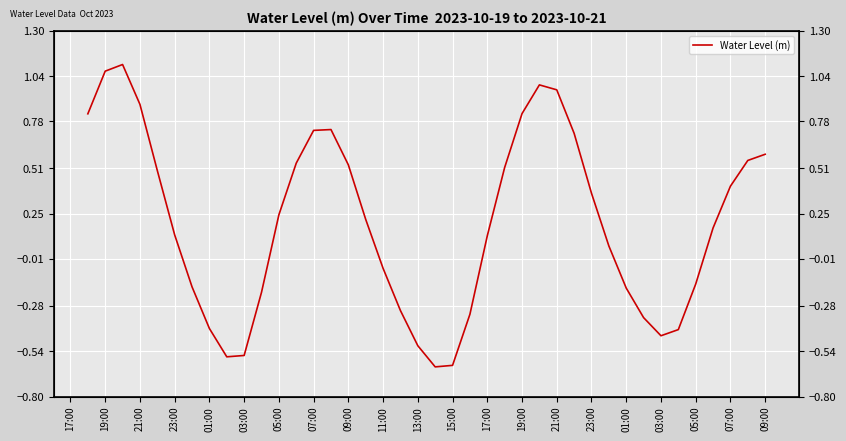

The chart shows a value of 0.6 at 09:00. True or false?

True